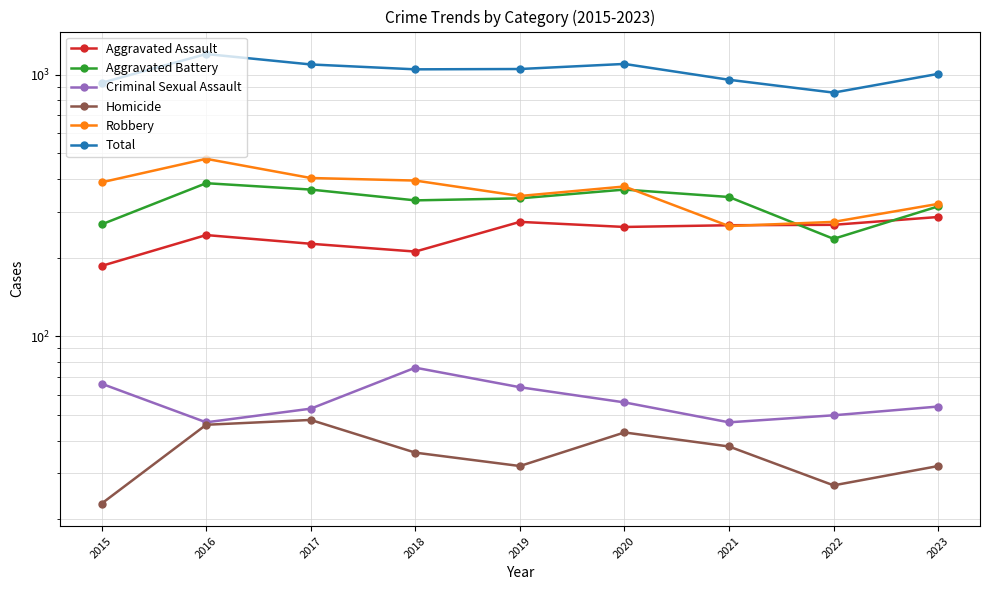

At which label is Total closest to 1026?

2023